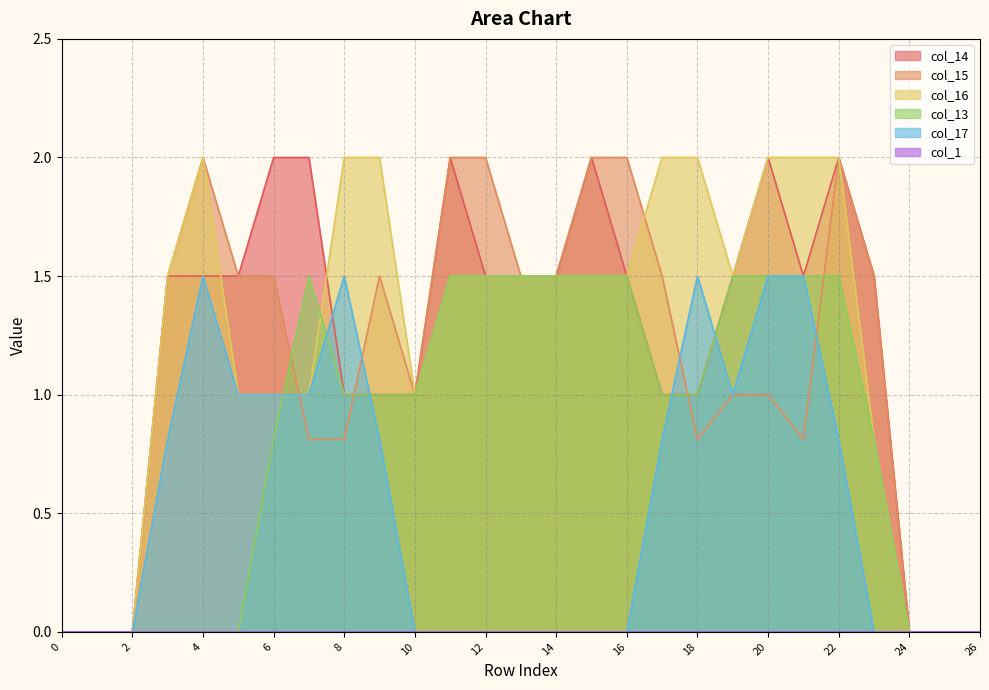

Is the value of col_17 at 0 greater than the value of col_14 at 19?

No